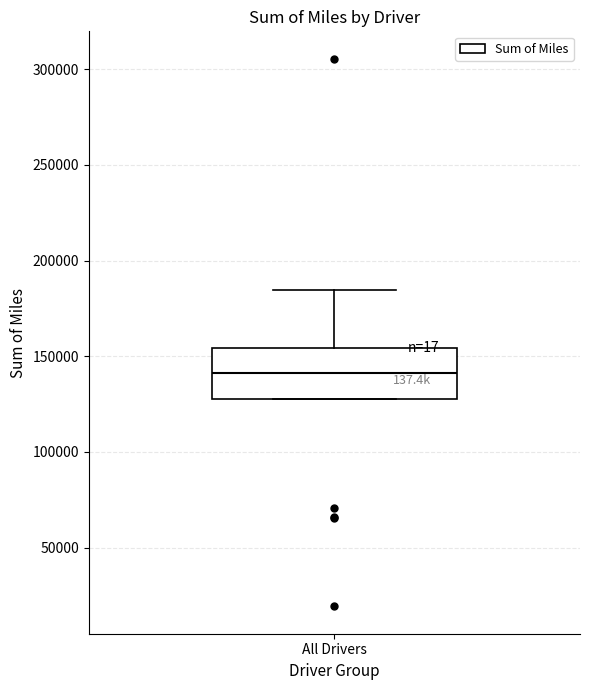

Read this box plot against the y-axis: the position of the median line, the range covered by the box, and the ends of both whiskers. The values are not printed on the chart, so give them approximately, as read against the axis.

median 140000, box 130000 to 155000, whiskers 130000 to 185000